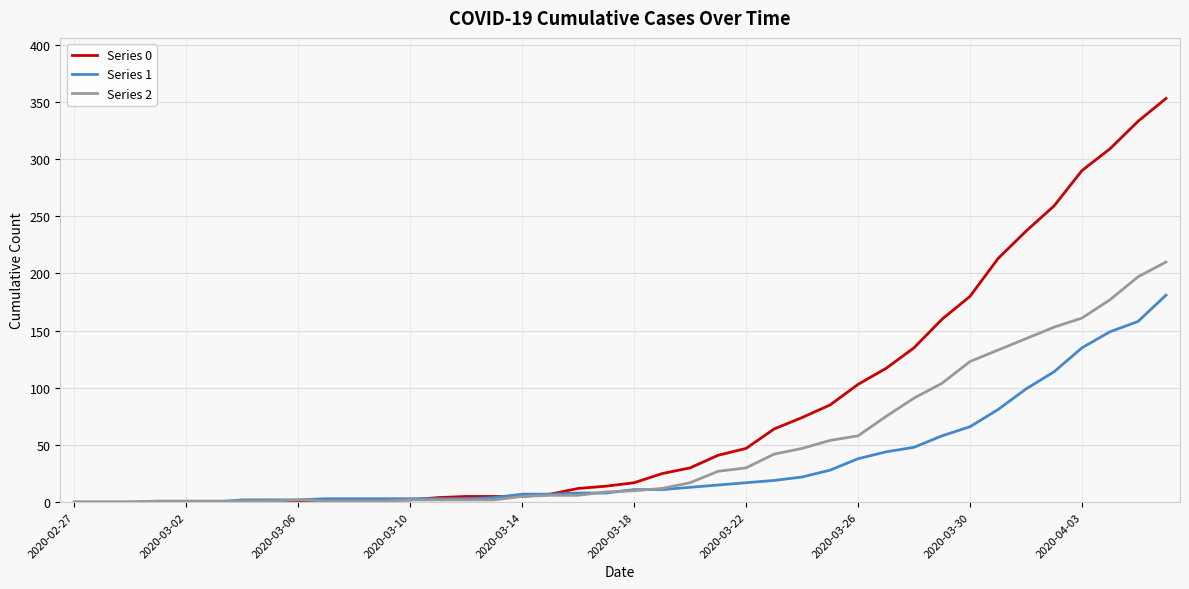

Rank the series by their average value, from highest to lowest.

Series 0, Series 2, Series 1